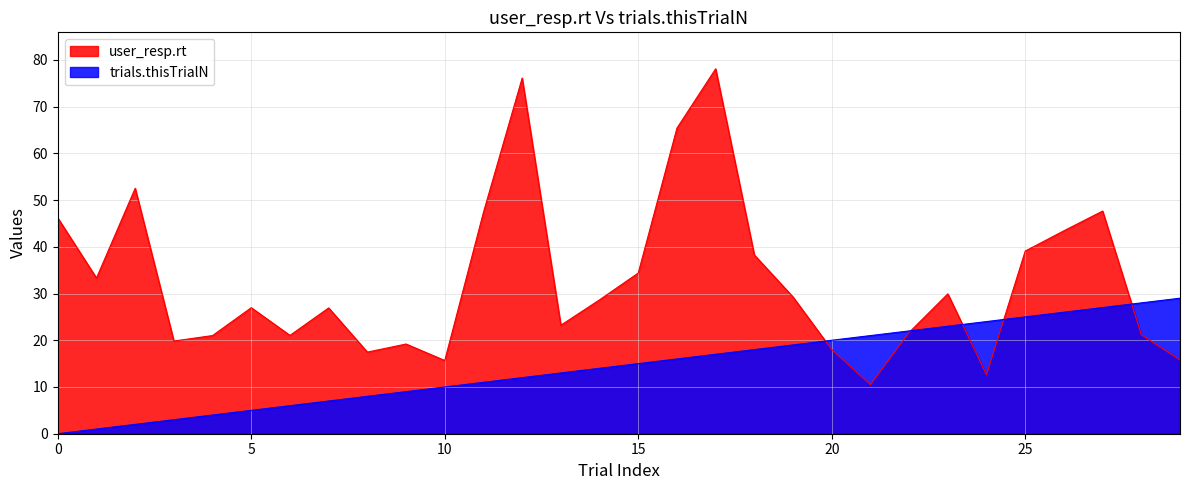

Which category has the highest value in the trials.thisTrialN series?

29